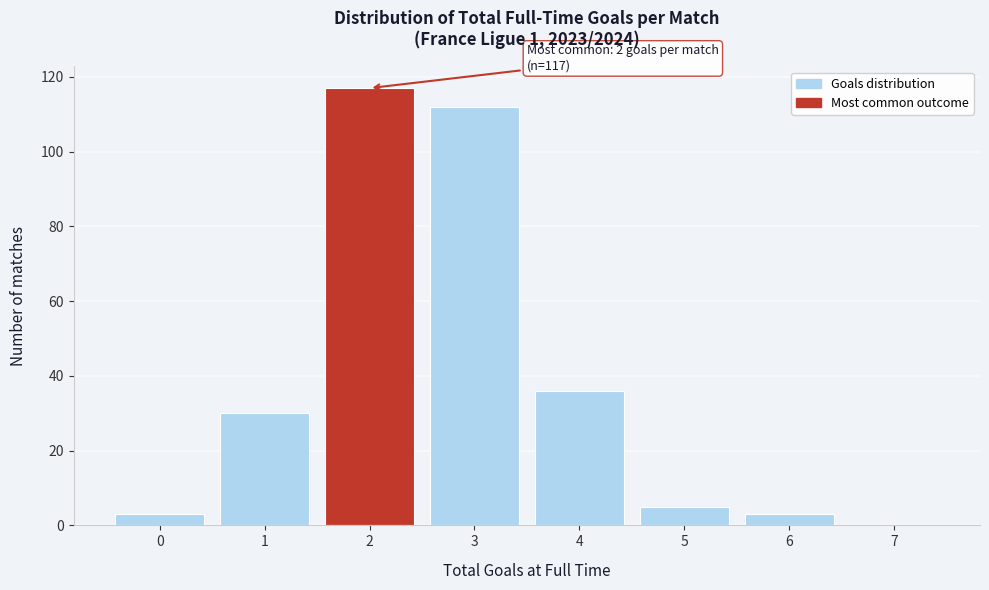

Reading left to right, list all the values displayed in this chart.

0=3	1=30	2=117	3=112	4=36	5=5	6=3	7=0